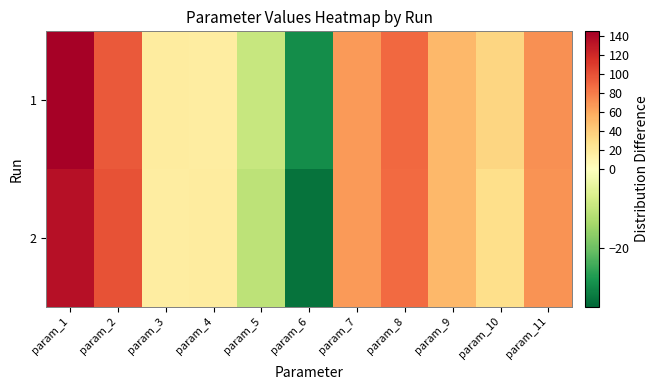

Which label corresponds to the largest value in the chart?

param_1